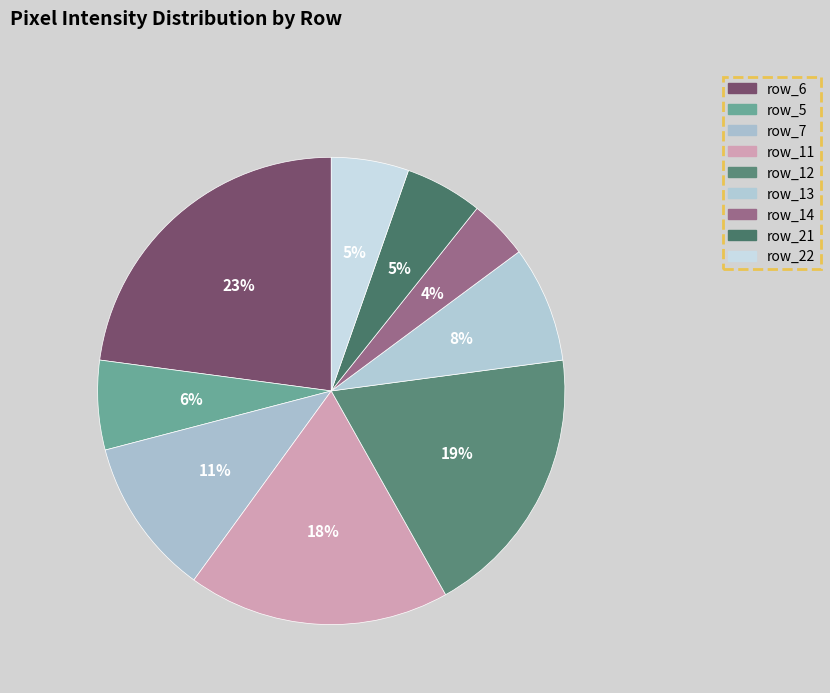

How many segments does this pie chart have?

9